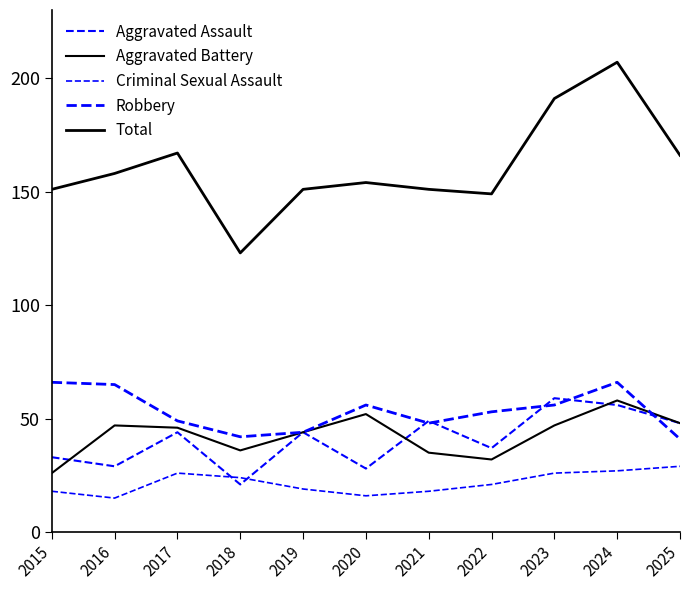

Rank the series by their maximum value, from highest to lowest.

Total, Robbery, Aggravated Assault, Aggravated Battery, Criminal Sexual Assault